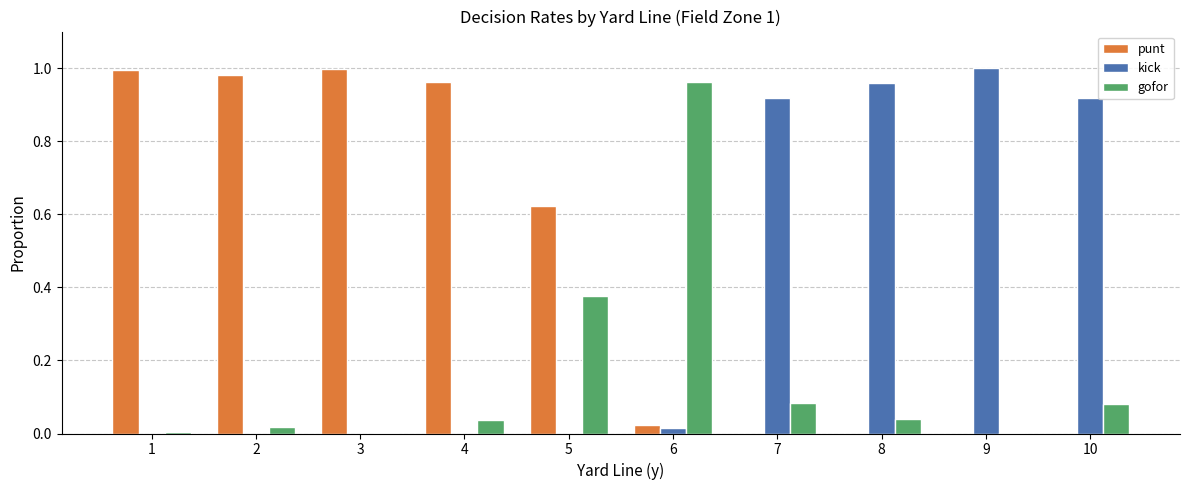

What is the sum of all punt values?

4.6